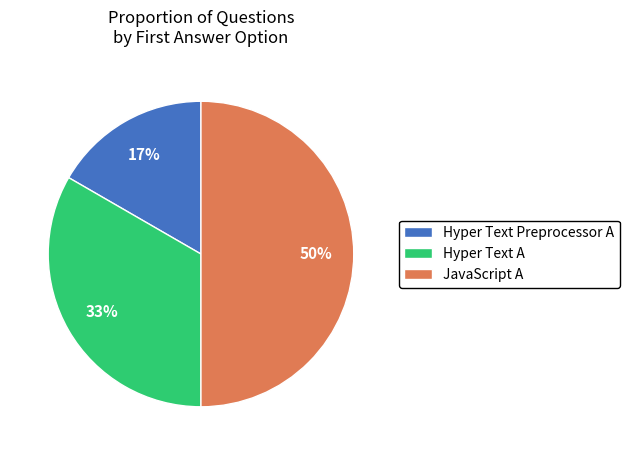

To the nearest percent, what is the average slice percentage?

33%